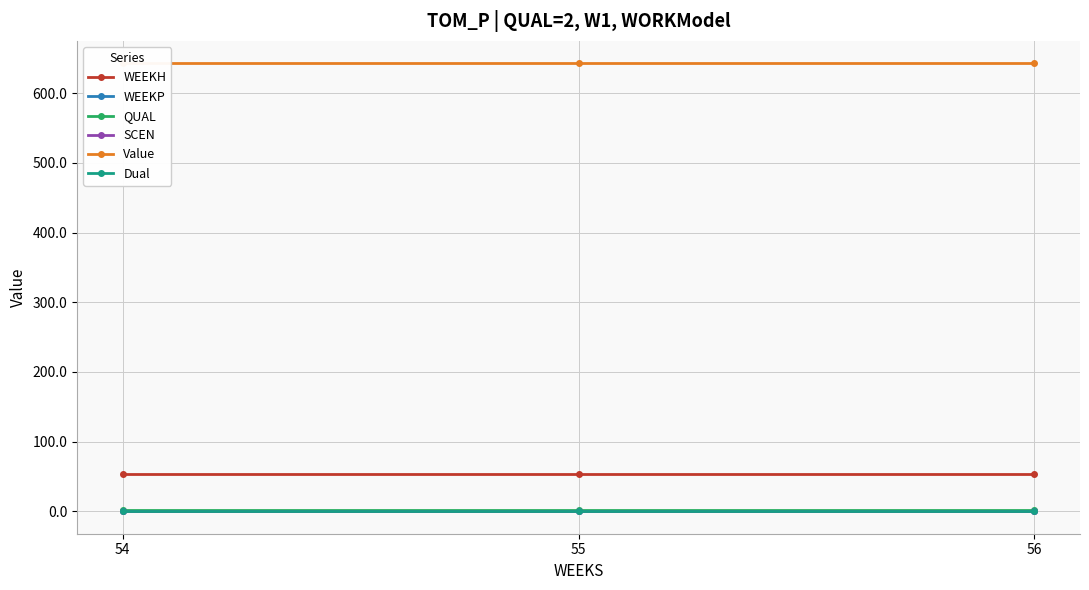

Count the number of data series in this chart.

6